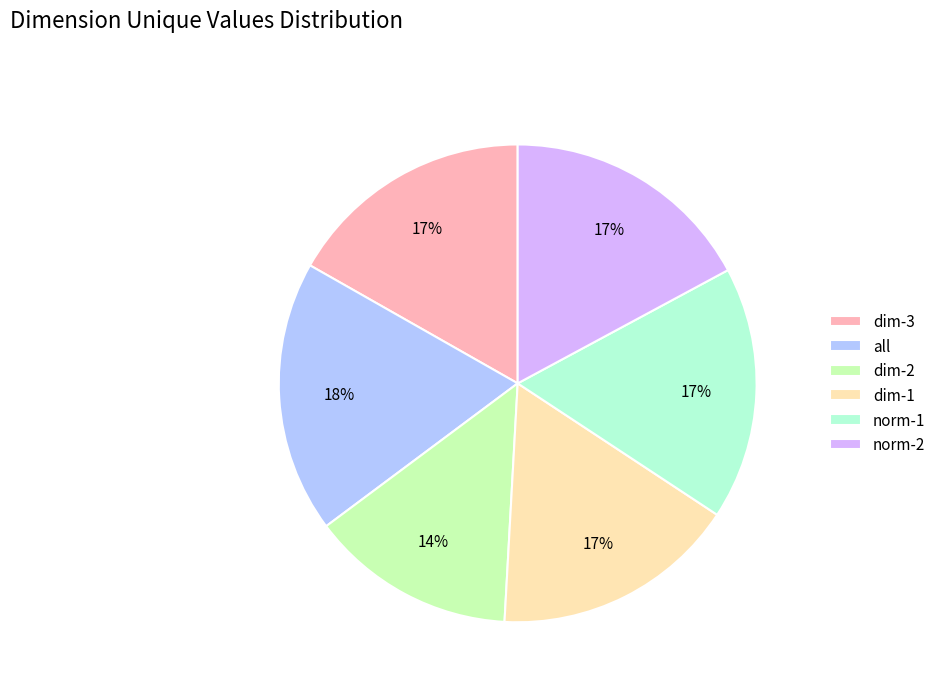

What is the largest slice in the pie chart?

all